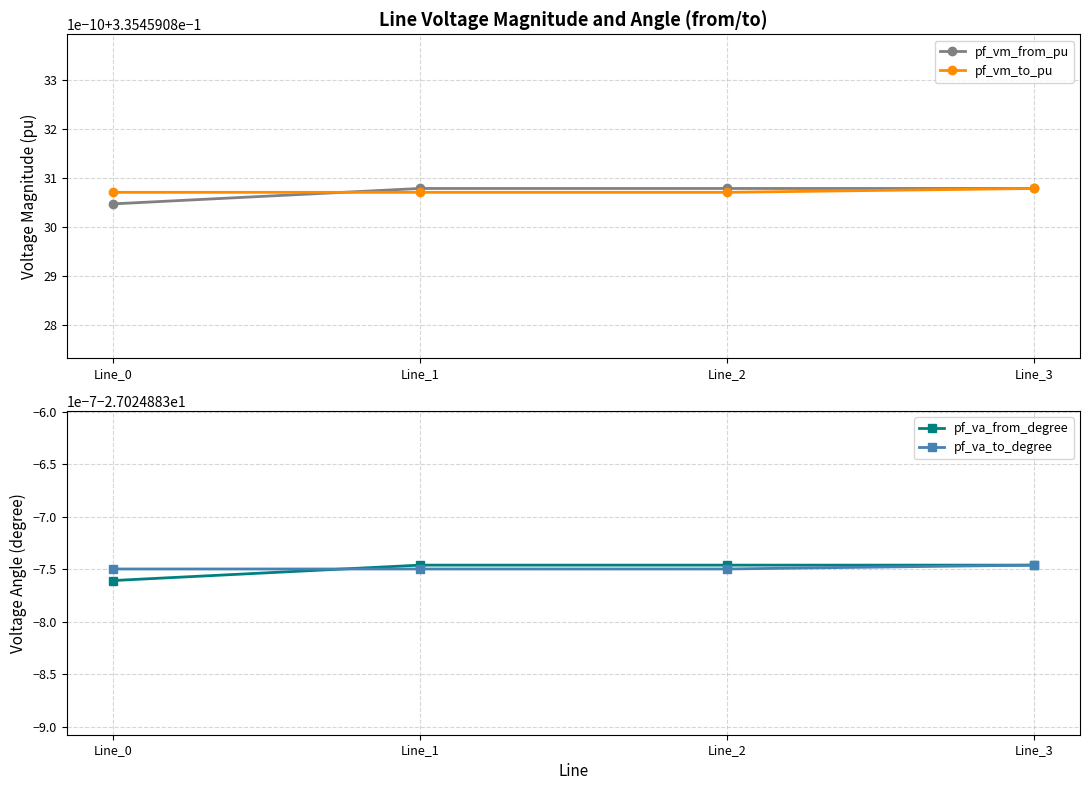

Rank the series at Line_1 from highest to lowest value.

pf_vm_from_pu, pf_vm_to_pu, pf_va_from_degree, pf_va_to_degree